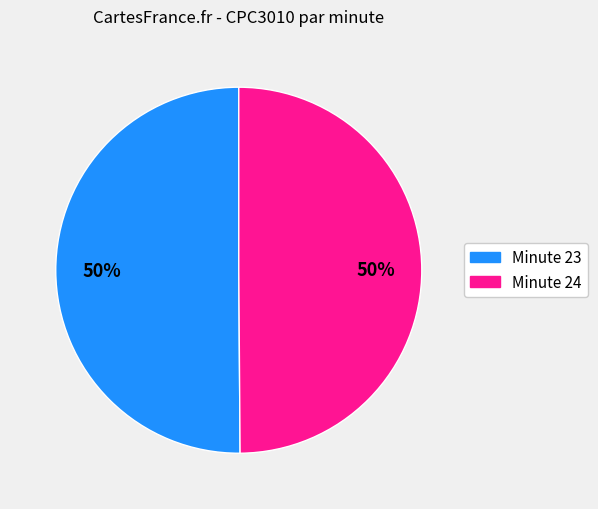

To the nearest percent, what is the average slice percentage?

50%